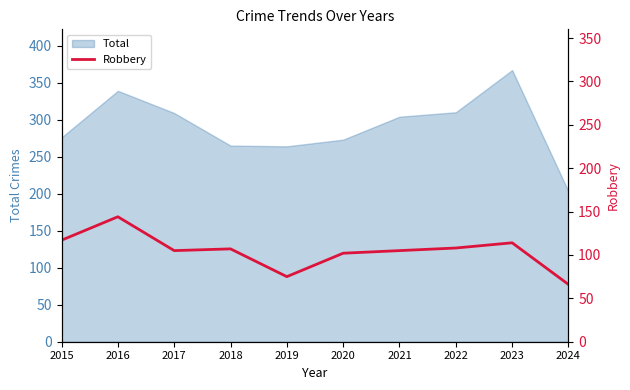

At which label does the data first exceed 107?

2015